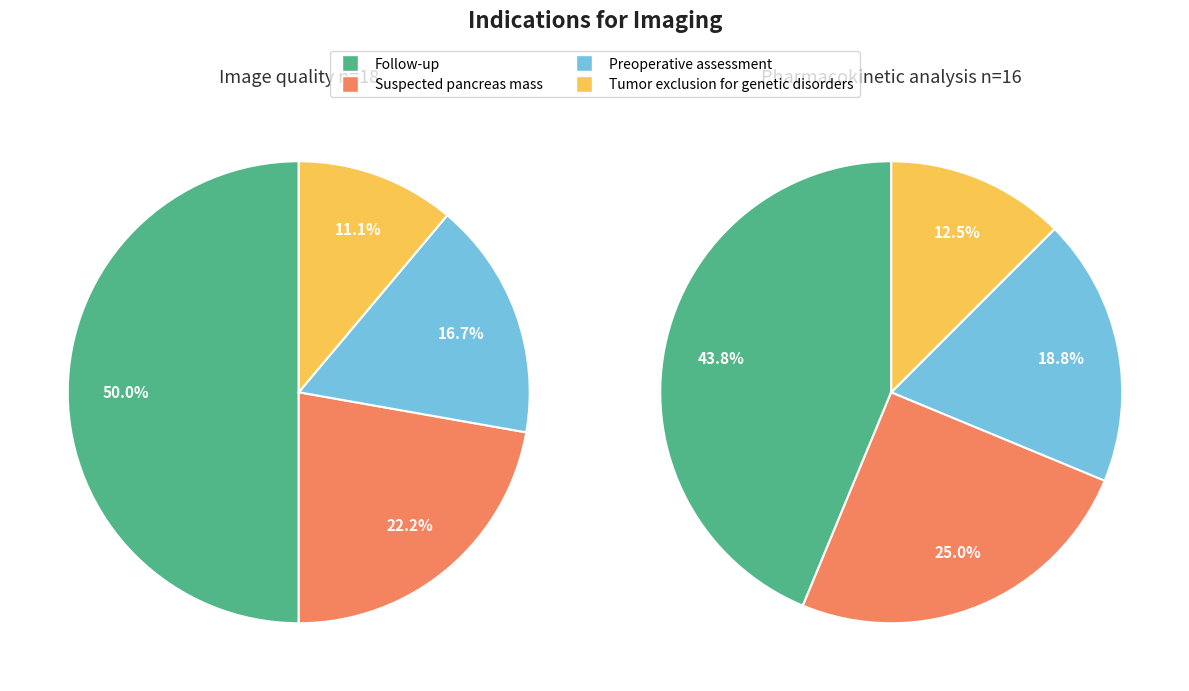

Which series has the largest range (max minus min)?

Image quality n=18